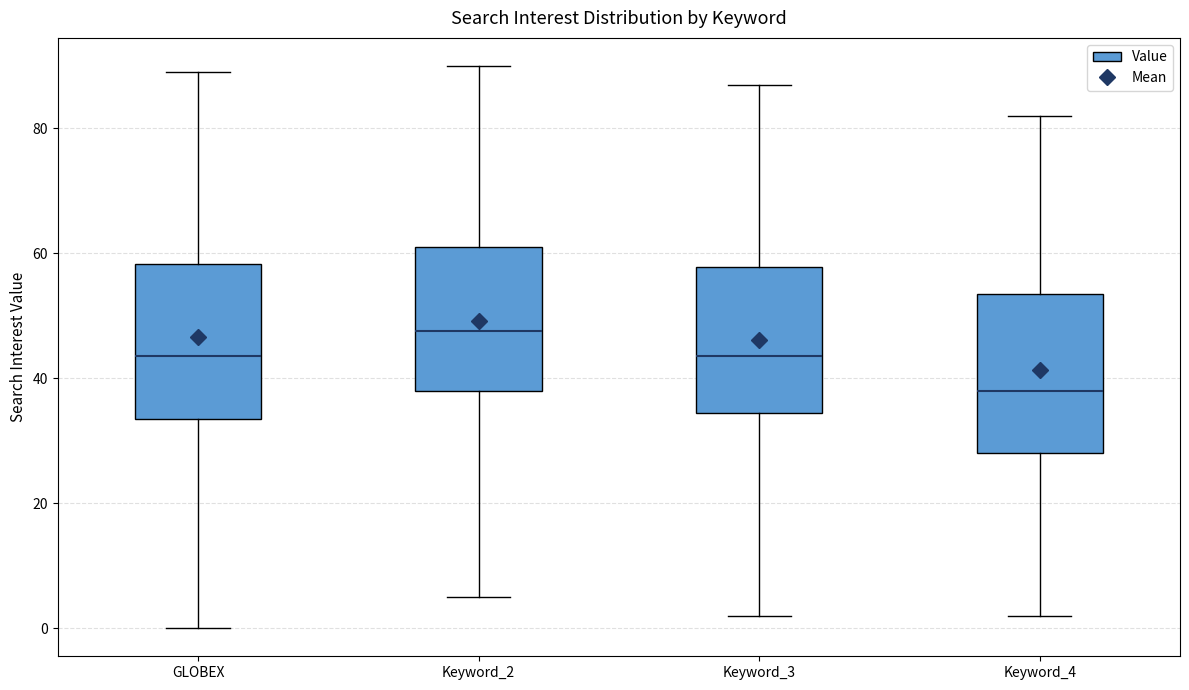

Where does the median line of the box for Keyword_2 sit on the y-axis? The values are not printed on the chart, so give them approximately, as read against the axis.

48